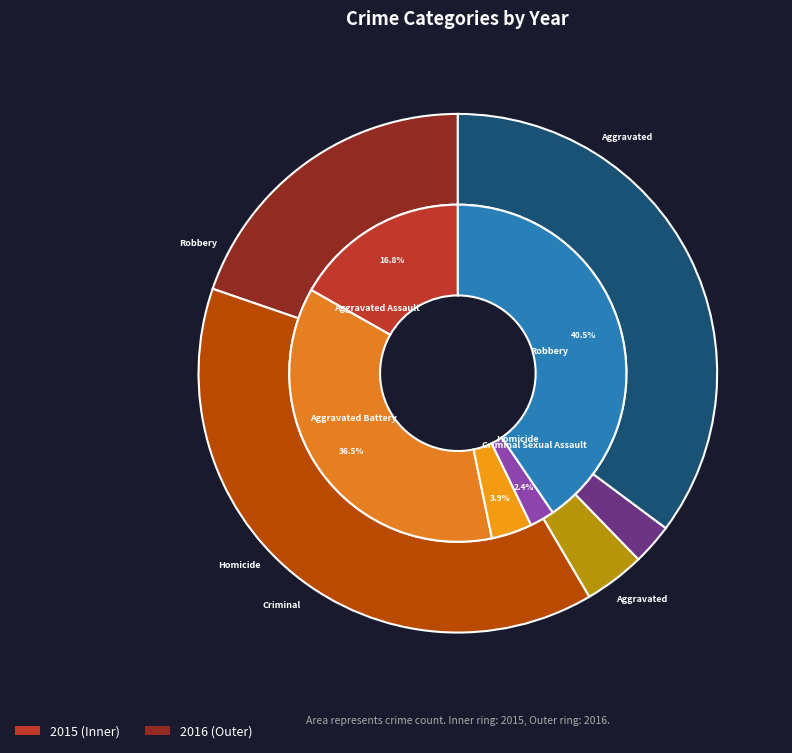

How many segments does this pie chart have?

5